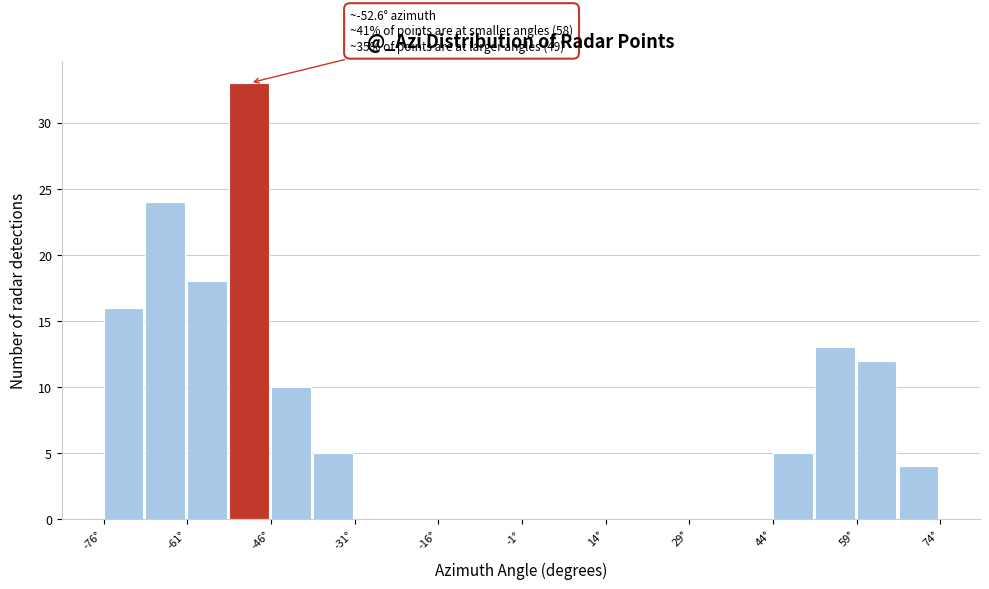

Around what value on the x-axis is the tallest bar? Give the approximate position of its centre, as read against the axis.

-50